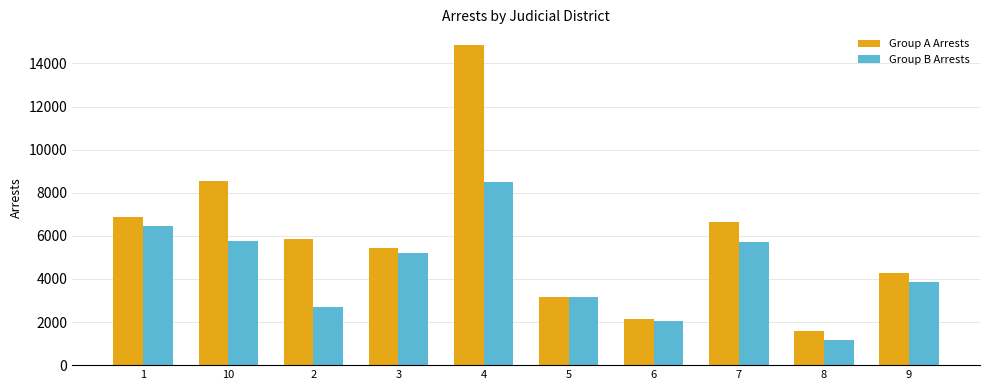

What is the smallest value displayed?

1160